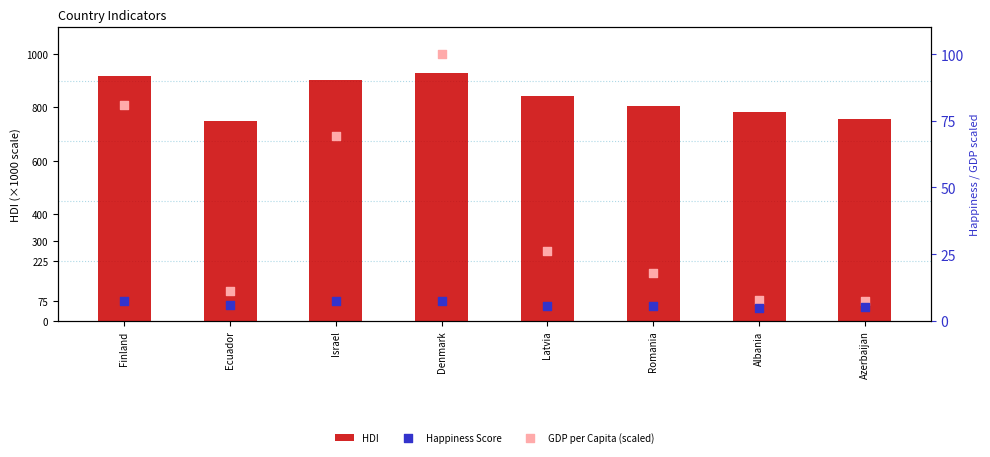

What are all the series names shown in the legend?

HDI, Happiness Score, GDP per Capita (scaled)